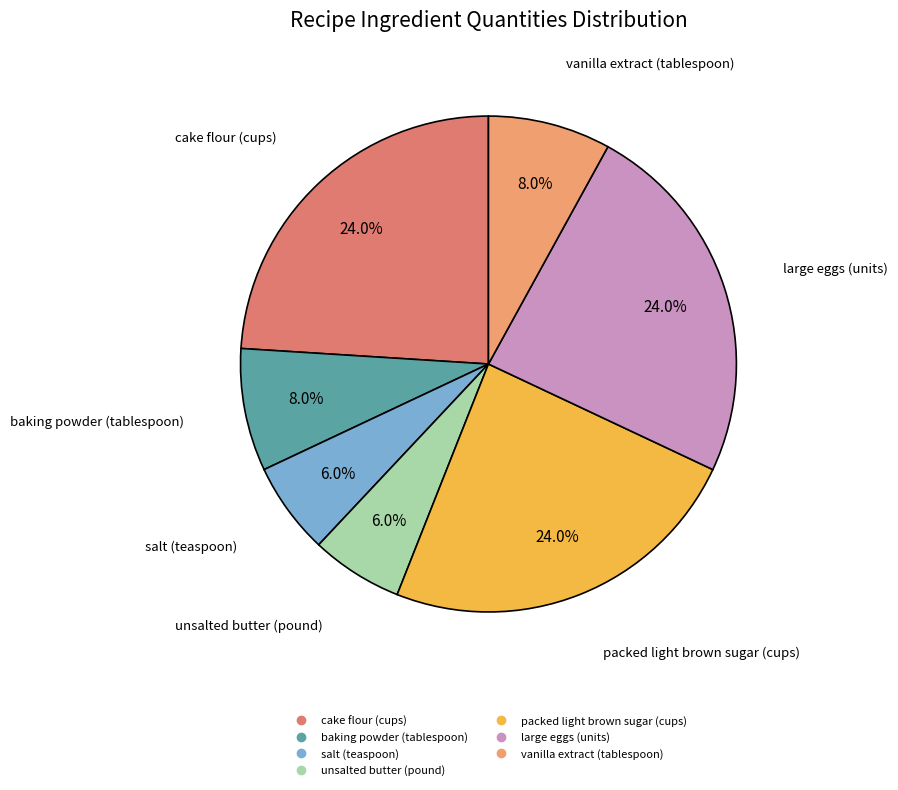

Combined, what portion of the pie is cake flour (cups) and salt (teaspoon)?

30.0%